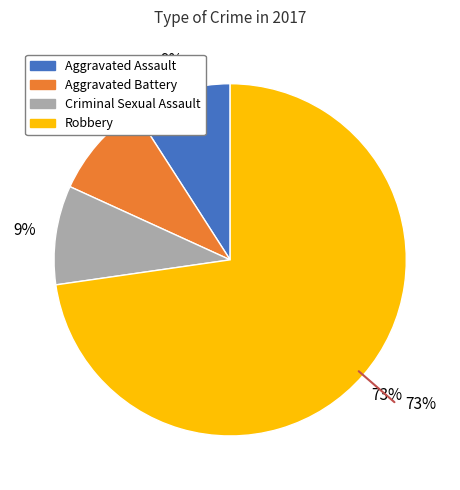

Which category accounts for the majority?

Robbery